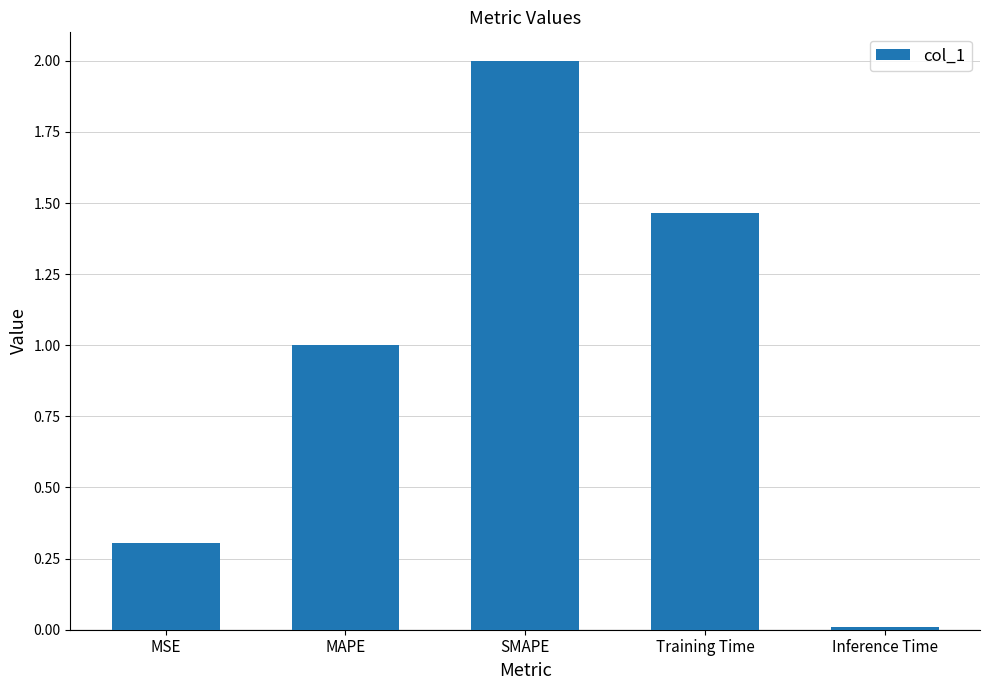

How many bars are there in total?

5